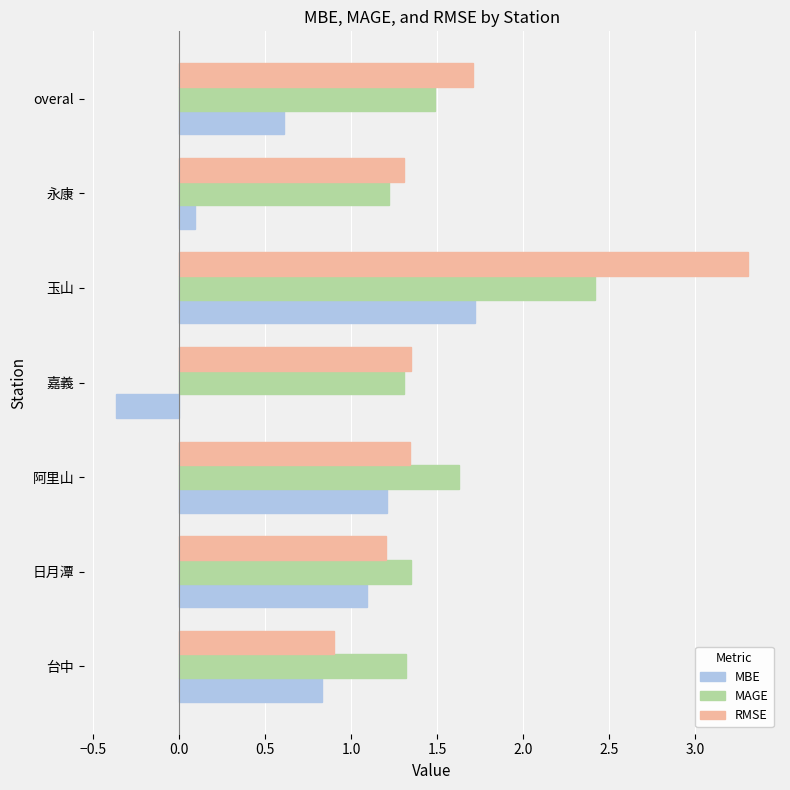

At which category is the sum across all series the highest?

玉山